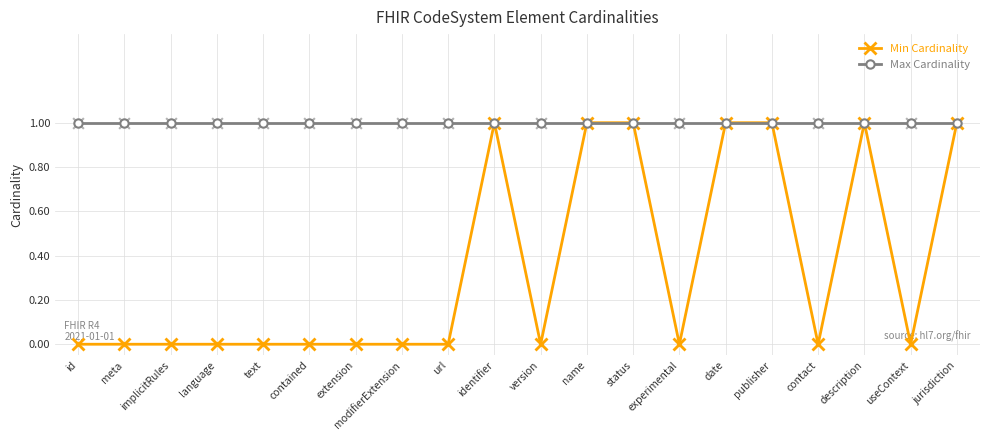

At how many categories does at least one series exceed 0?

20